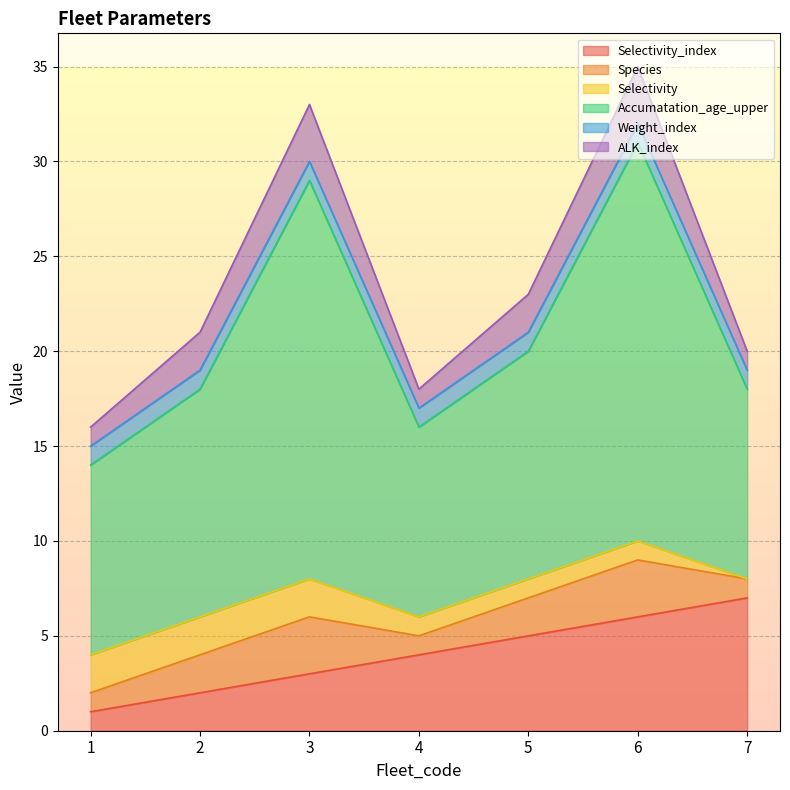

What are all the series names shown in the legend?

Selectivity_index, Species, Selectivity, Accumatation_age_upper, Weight_index, ALK_index